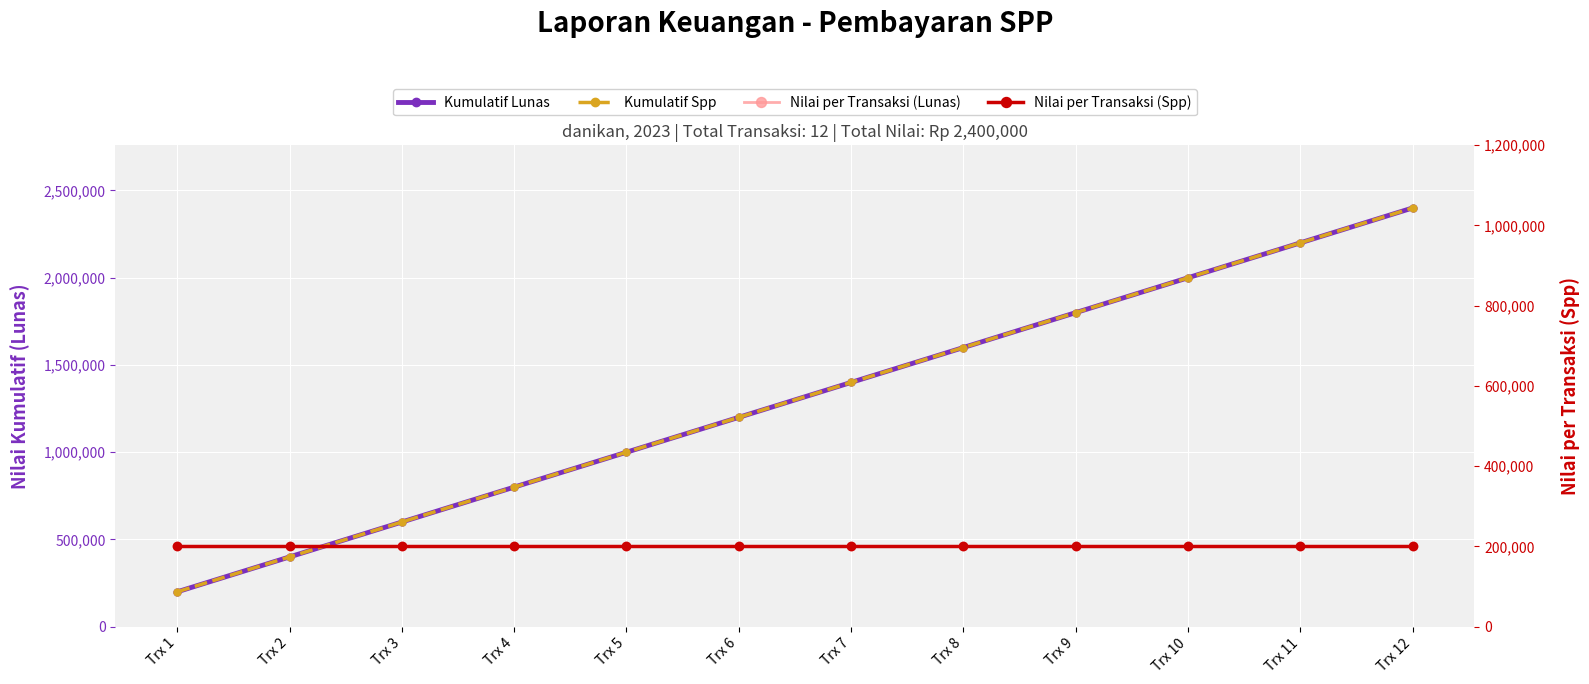

List the series in order of their peak value, lowest first.

Nilai per Transaksi (Lunas), Nilai per Transaksi (Spp), Kumulatif Lunas, Kumulatif Spp